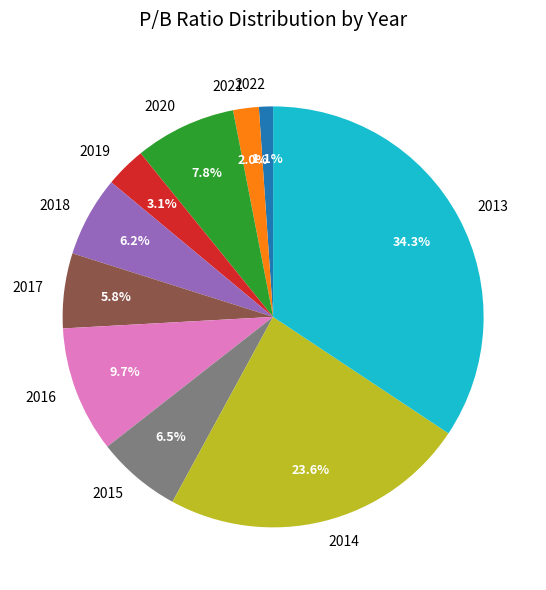

Is there a majority slice in this chart?

No